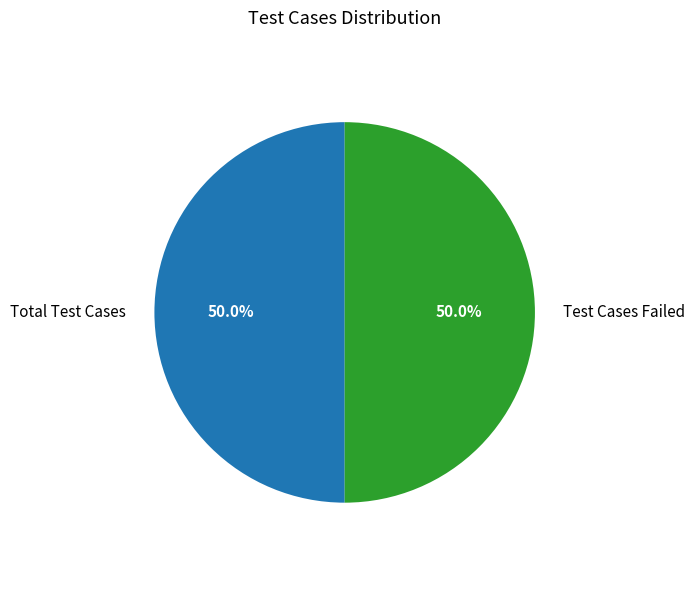

Count the number of slices in the pie.

2